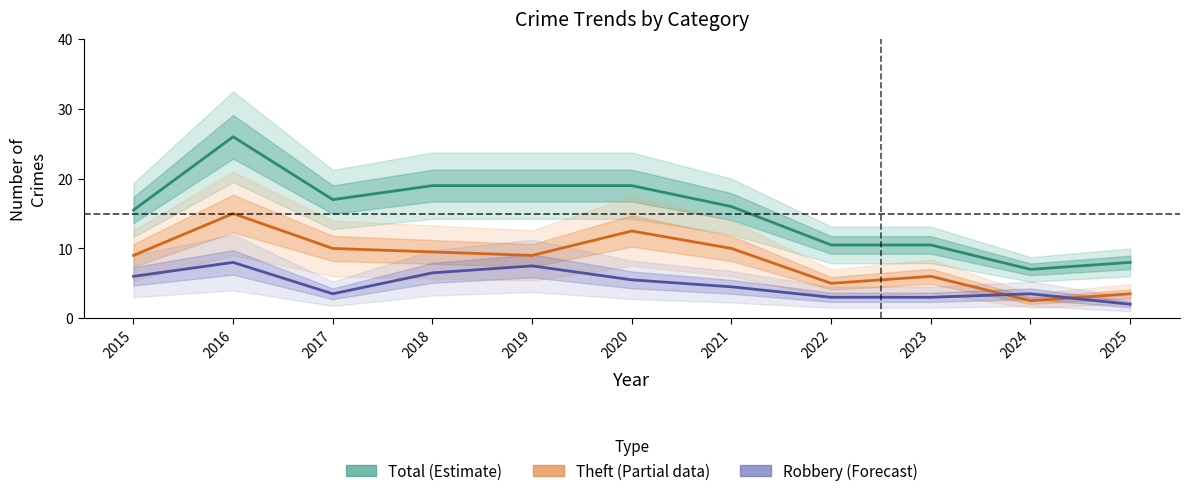

Which category has the highest value in the Total (Estimate) series?

2016